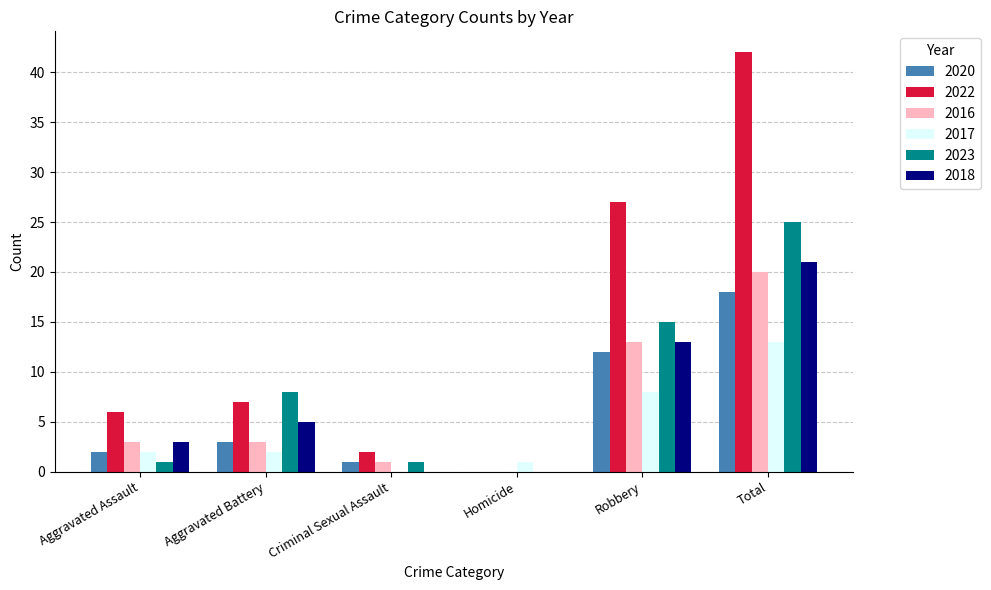

What is the approximate value of 2017 at Total?

13